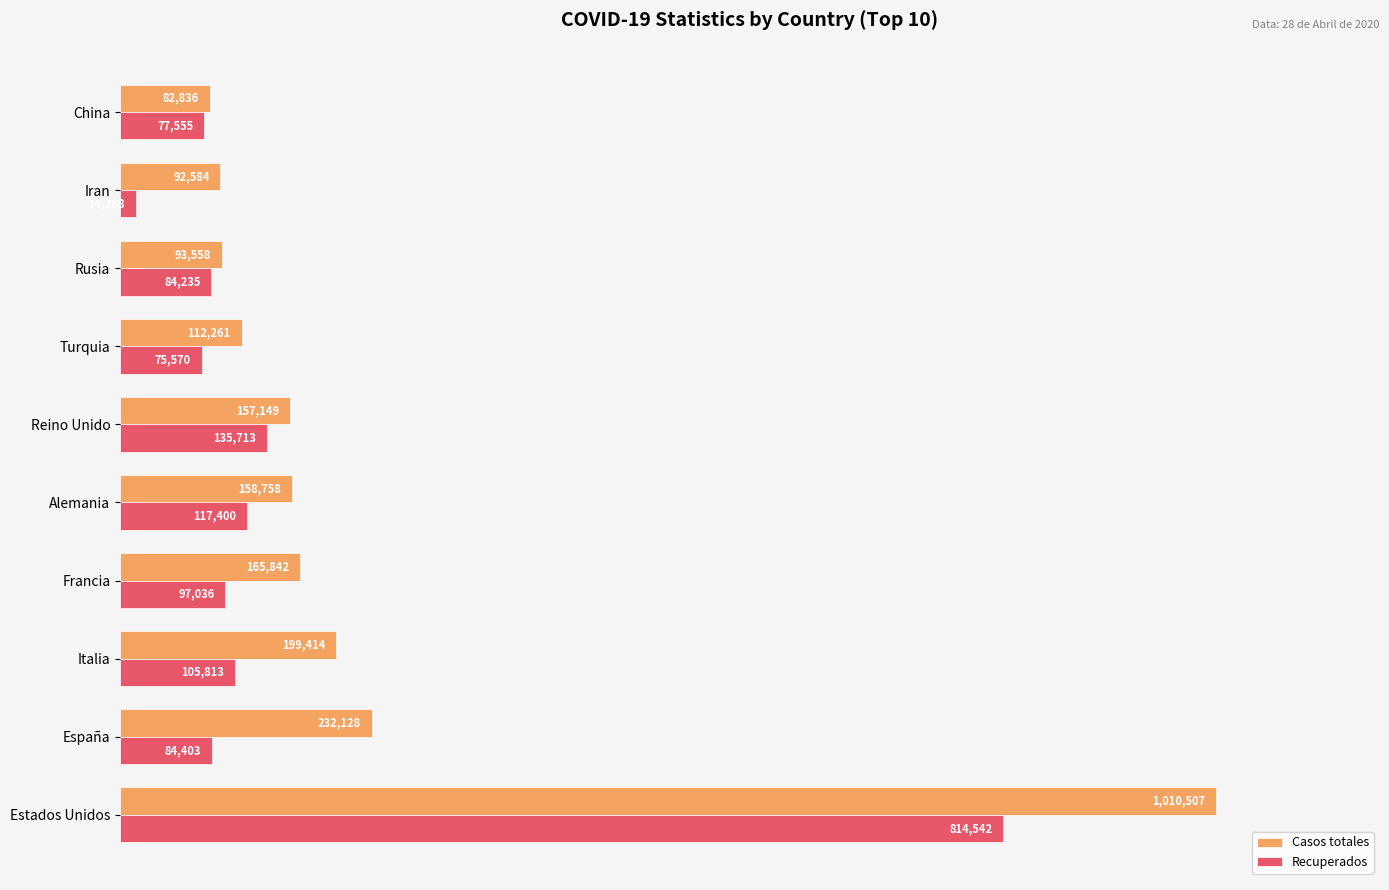

What are all the series names shown in the legend?

Casos totales, Recuperados